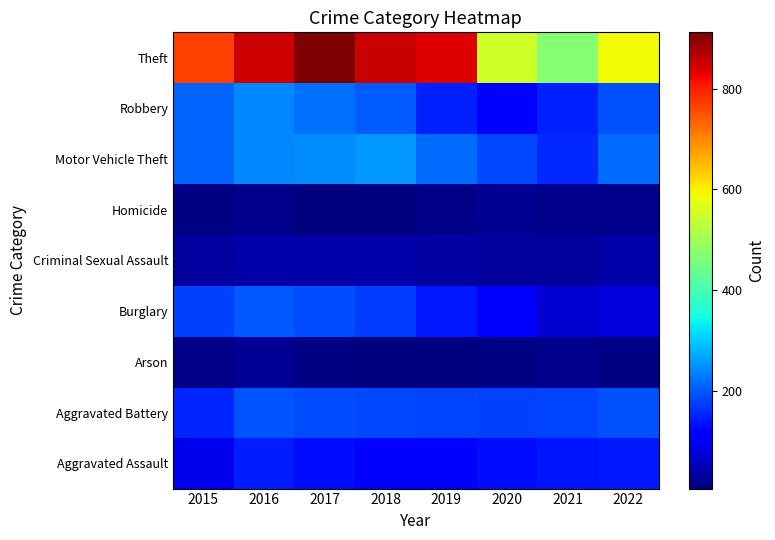

Reading left to right, transcribe all the data shown in this chart.

Aggravated Assault: 2015=92	2016=146	2017=130	2018=119	2019=113	2020=131	2021=137	2022=144
Aggravated Battery: 2015=153	2016=195	2017=188	2018=183	2019=180	2020=179	2021=180	2022=191
Arson: 2015=14	2016=25	2017=12	2018=8	2019=6	2020=12	2021=17	2022=12
Burglary: 2015=176	2016=199	2017=188	2018=175	2019=143	2020=116	2021=71	2022=82
Criminal Sexual Assault: 2015=31	2016=39	2017=39	2018=38	2019=37	2020=28	2021=29	2022=39
Homicide: 2015=13	2016=18	2017=8	2018=8	2019=14	2020=22	2021=20	2022=20
Motor Vehicle Theft: 2015=211	2016=242	2017=244	2018=254	2019=215	2020=183	2021=155	2022=218
Robbery: 2015=210	2016=241	2017=221	2018=202	2019=149	2020=122	2021=150	2022=191
Theft: 2015=767	2016=851	2017=912	2018=853	2019=836	2020=549	2021=472	2022=589